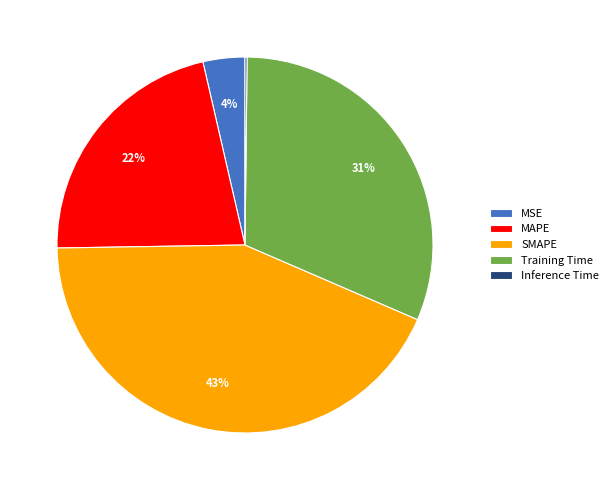

To the nearest percent, what percentage of the pie is Training Time?

31%